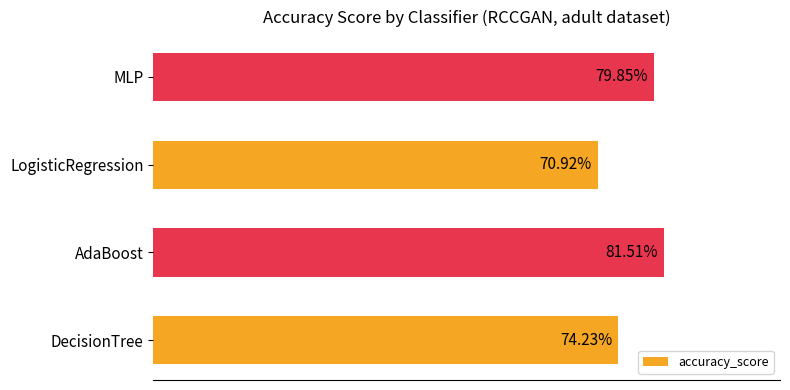

Which category has the highest value across all series?

AdaBoost